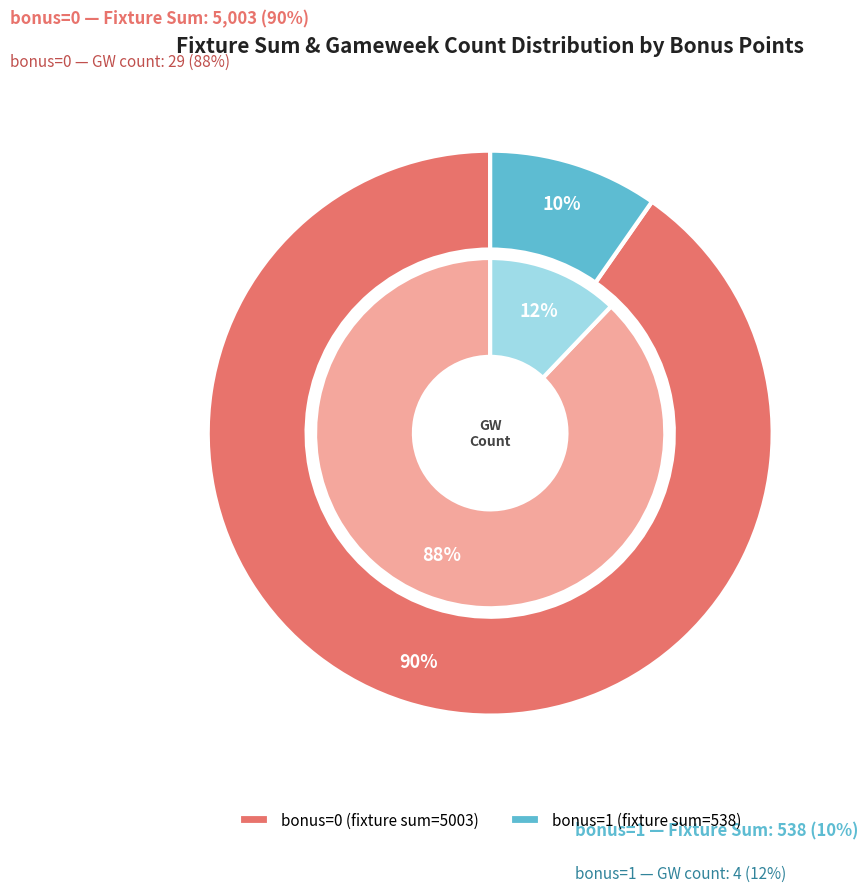

What is the majority slice?

bonus_0